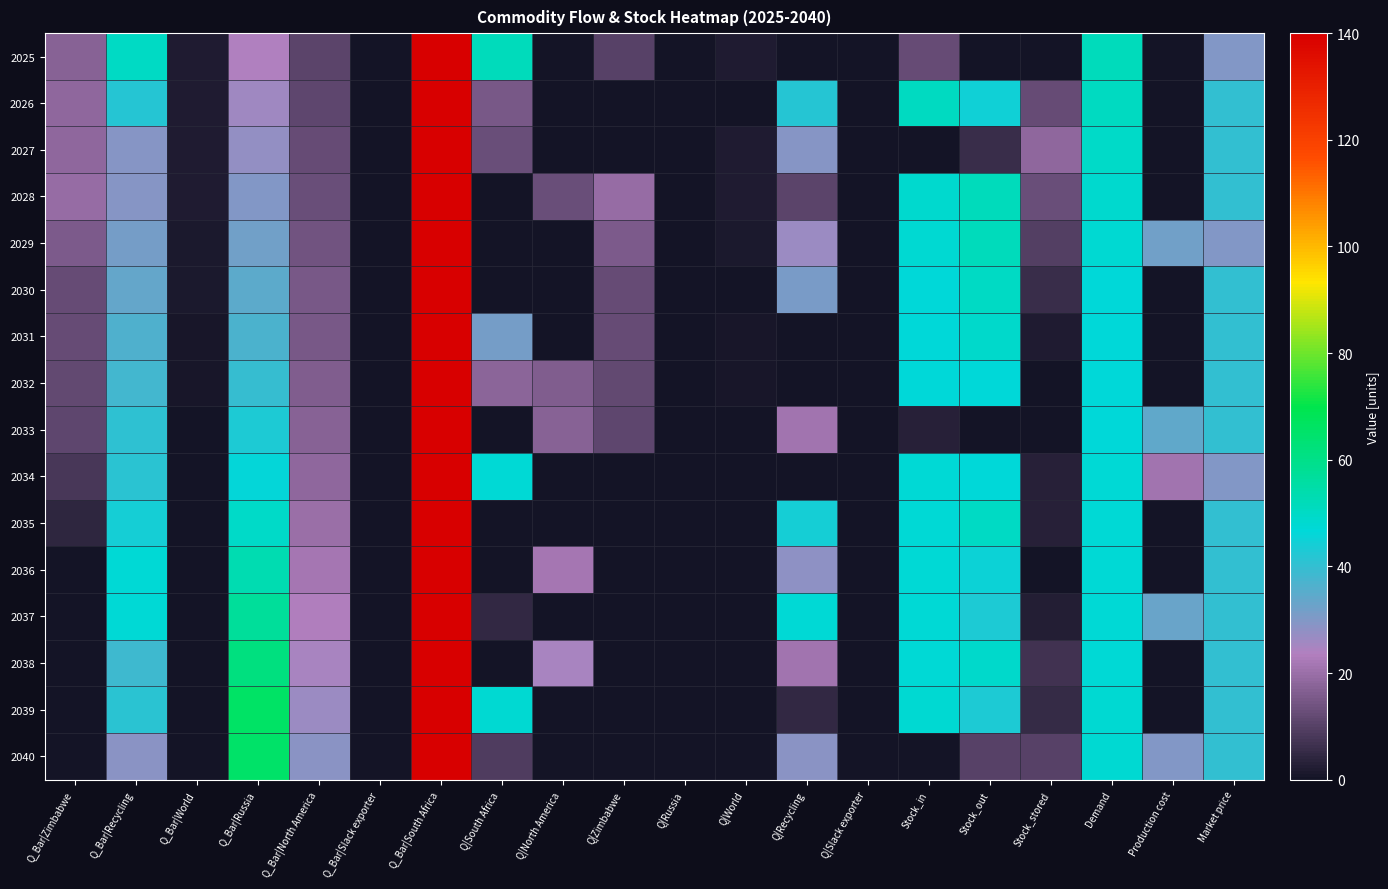

What is the total value across all series at Q|North America?

92.8